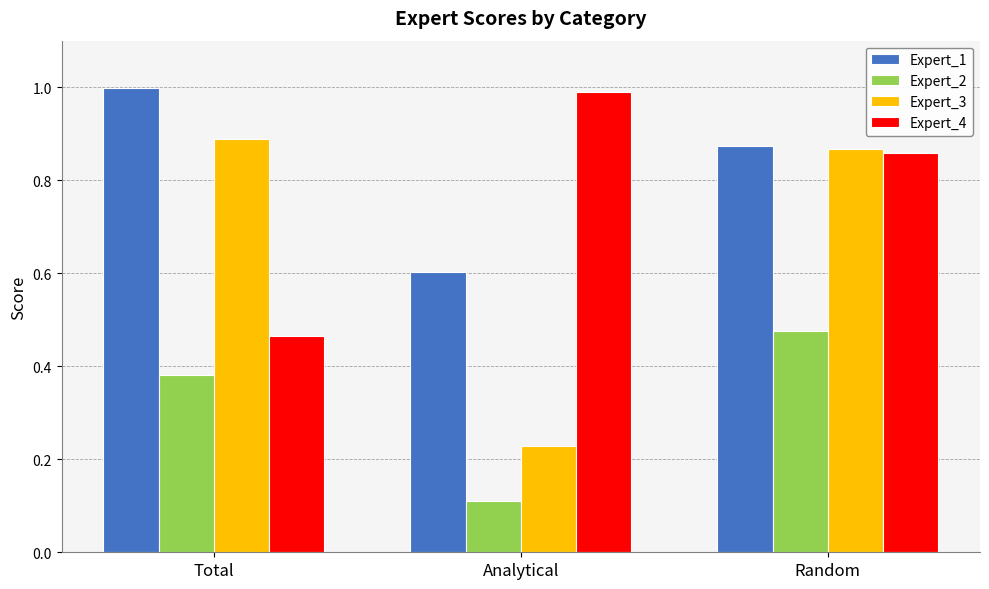

Is it true that Expert_4 equals 1.0 at Analytical?

True